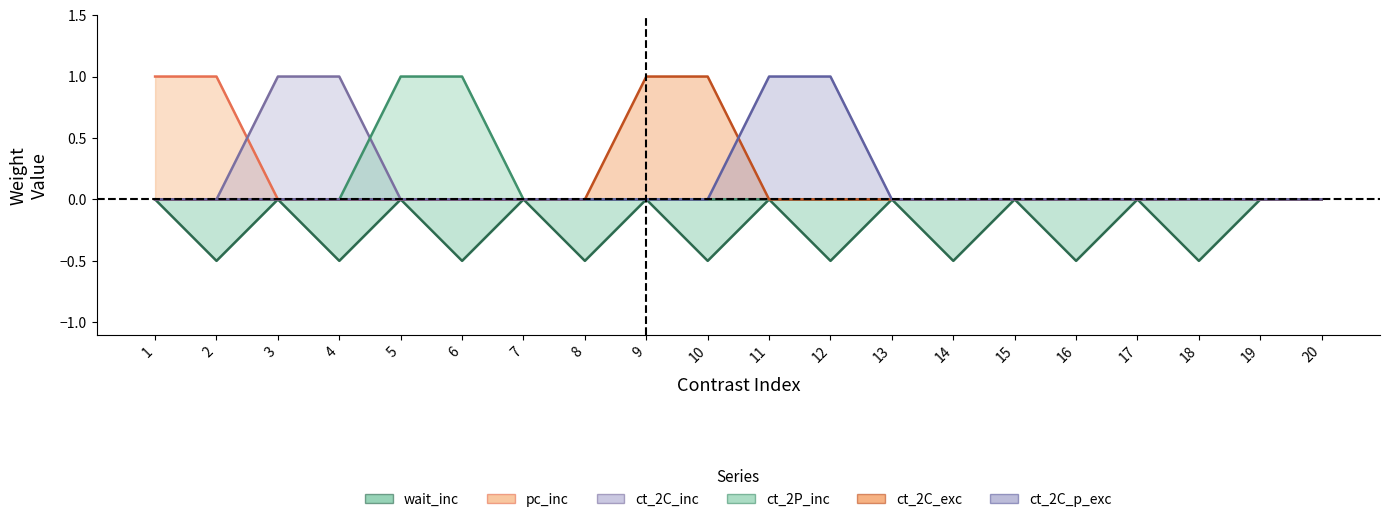

Reading right to left, what are all the values shown in this chart?

wait_inc: 0.0	0.0	-0.5	0.0	-0.5	0.0	-0.5	0.0	-0.5	0.0	-0.5	0.0	-0.5	0.0	-0.5	0.0	-0.5	0.0	-0.5	0.0
pc_inc: 0.0	0.0	0.0	0.0	0.0	0.0	0.0	0.0	0.0	0.0	0.0	0.0	0.0	0.0	0.0	0.0	0.0	0.0	1.0	1.0
ct_2C_inc: 0.0	0.0	0.0	0.0	0.0	0.0	0.0	0.0	0.0	0.0	0.0	0.0	0.0	0.0	0.0	0.0	1.0	1.0	0.0	0.0
ct_2P_inc: 0.0	0.0	0.0	0.0	0.0	0.0	0.0	0.0	0.0	0.0	0.0	0.0	0.0	0.0	1.0	1.0	0.0	0.0	0.0	0.0
ct_2C_exc: 0.0	0.0	0.0	0.0	0.0	0.0	0.0	0.0	0.0	0.0	1.0	1.0	0.0	0.0	0.0	0.0	0.0	0.0	0.0	0.0
ct_2C_p_exc: 0.0	0.0	0.0	0.0	0.0	0.0	0.0	0.0	1.0	1.0	0.0	0.0	0.0	0.0	0.0	0.0	0.0	0.0	0.0	0.0